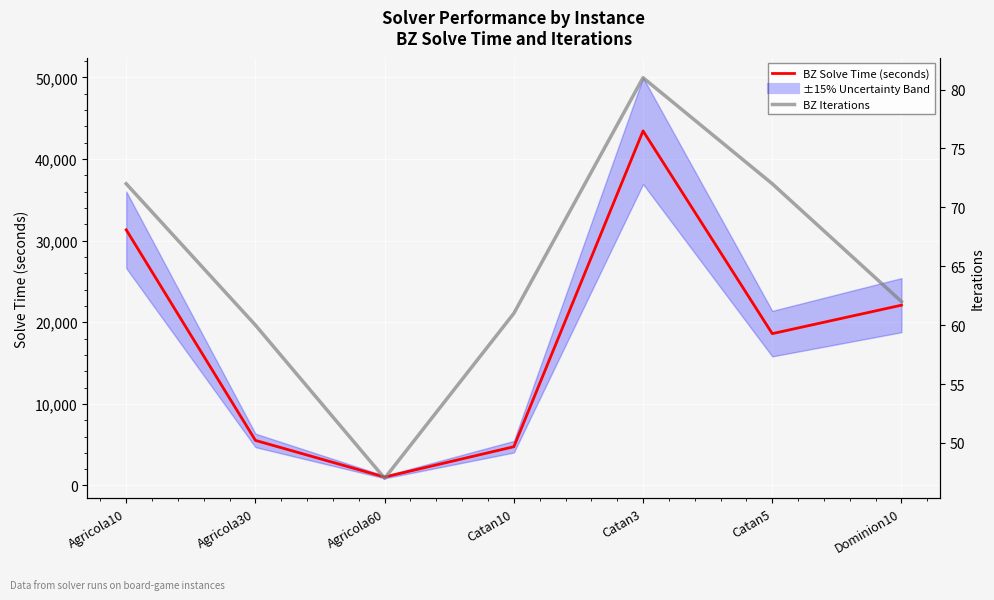

Reading left to right, list all the values displayed in this chart.

BZ Solve Time (seconds): 31329.9	5524.4	1035.1	4750.1	43450.3	18606.5	22094.7
BZ Iterations: 72.0	60.0	47.0	61.0	81.0	72.0	62.0